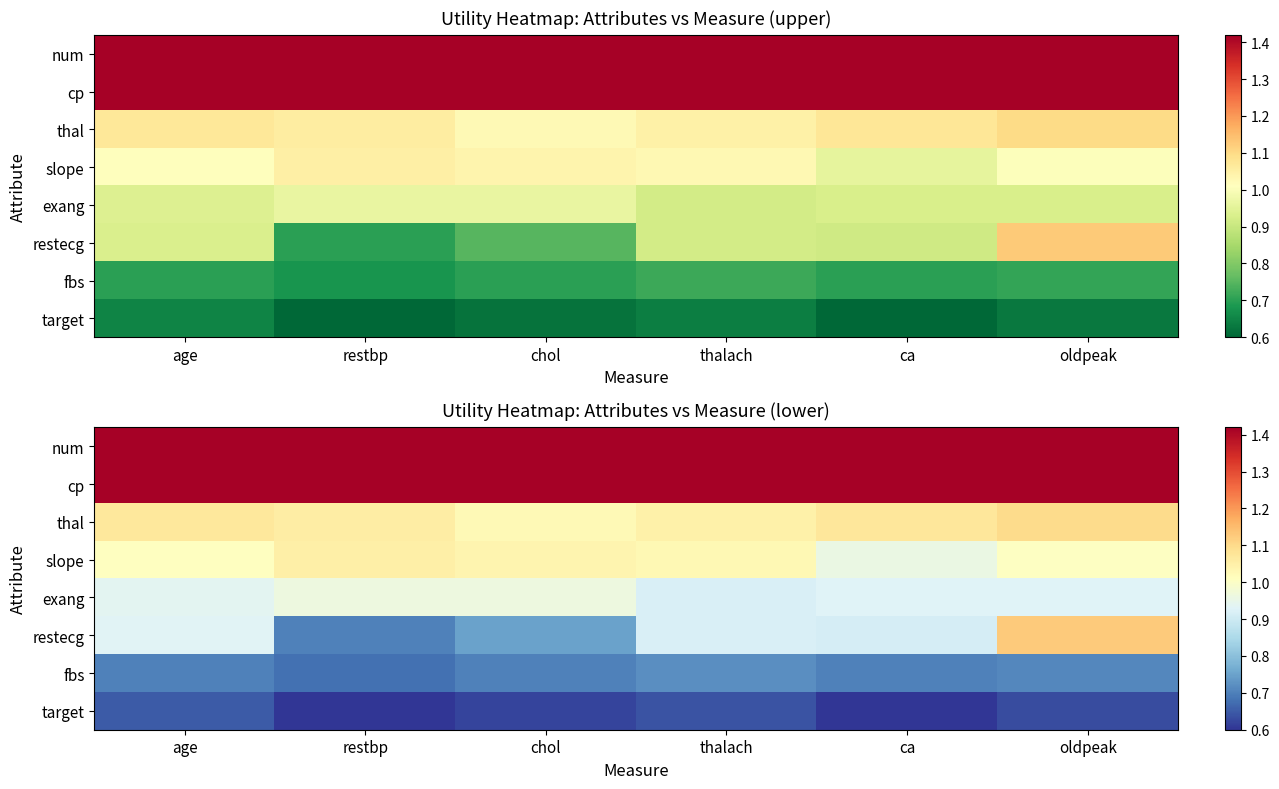

Between restbp and ca, which is larger?

restbp